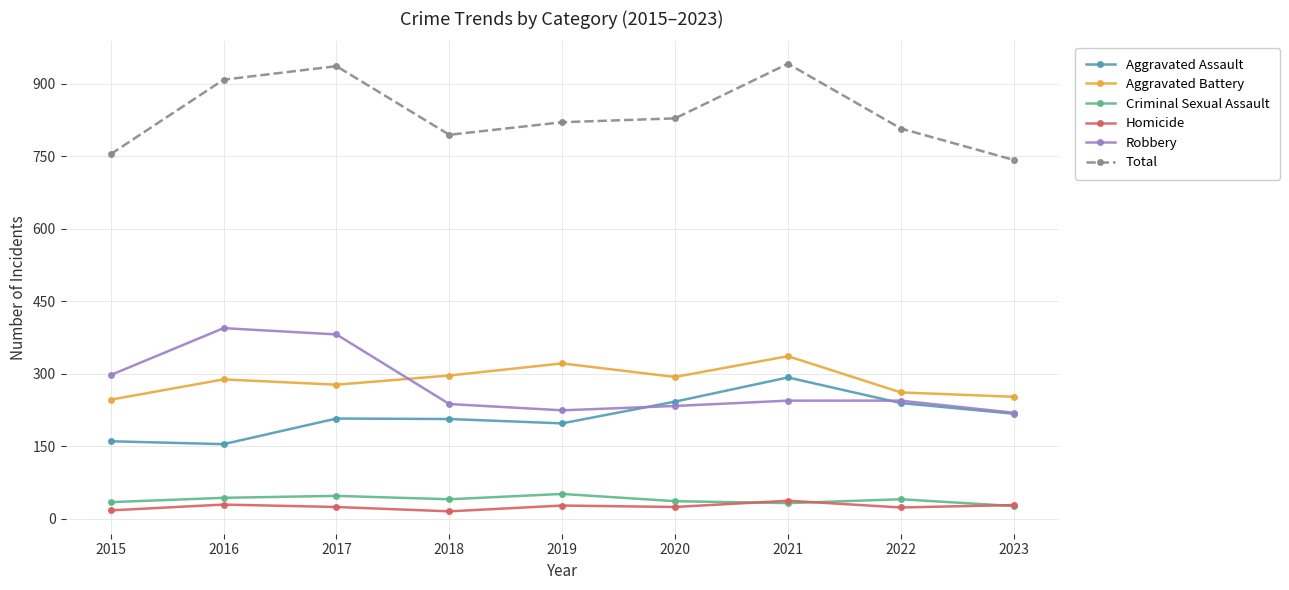

Where is the first local minimum for Homicide?

2018